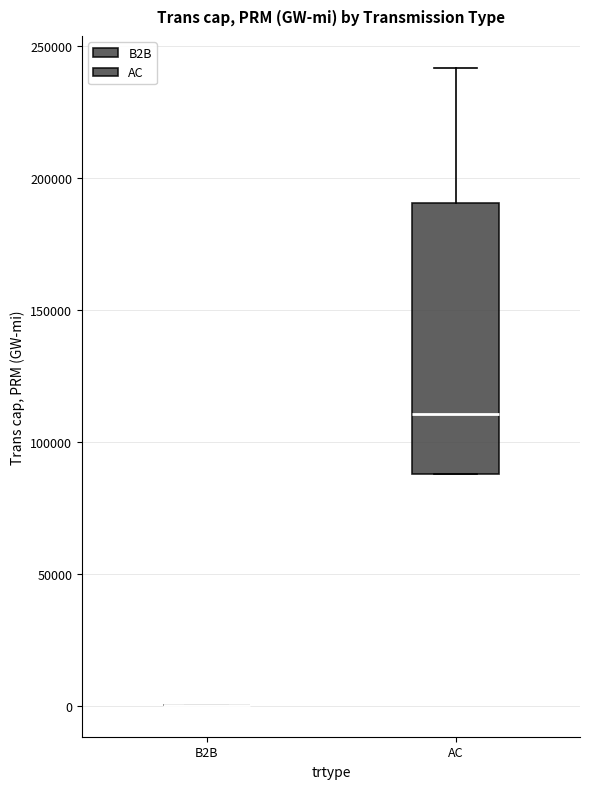

Reading left to right, read every box against the y-axis: the position of its median line, the range the box covers, and the ends of its whiskers. The values are not printed on the chart, so give them approximately, as read against the axis.

B2B: box collapsed to a line at 0, whiskers 0 to 0
AC: median 110000, box 90000 to 190000, whiskers 90000 to 240000